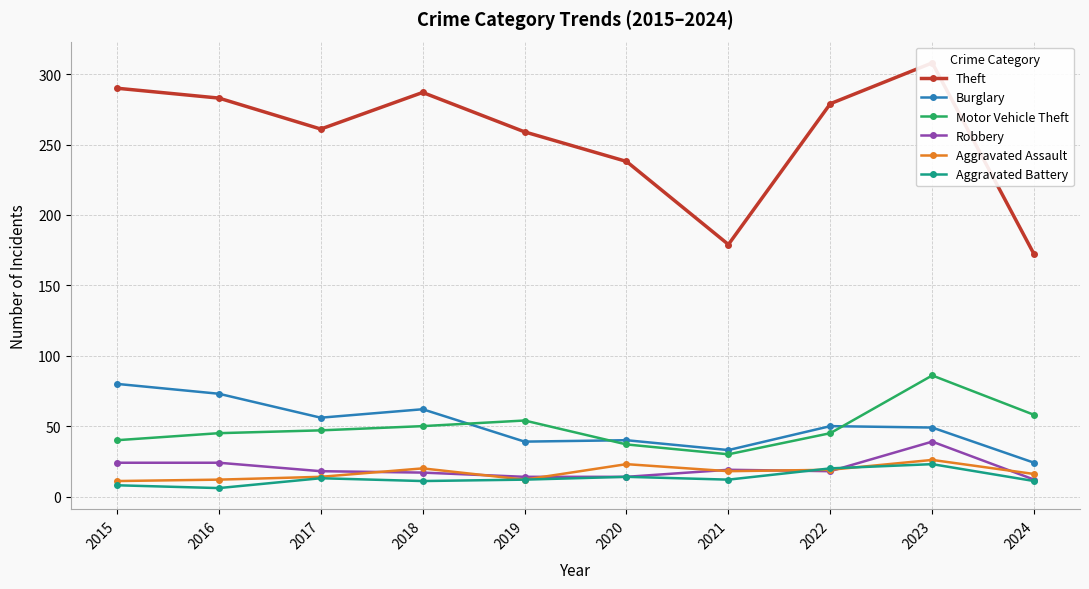

What is the approximate value of Aggravated Assault at 2023?

26